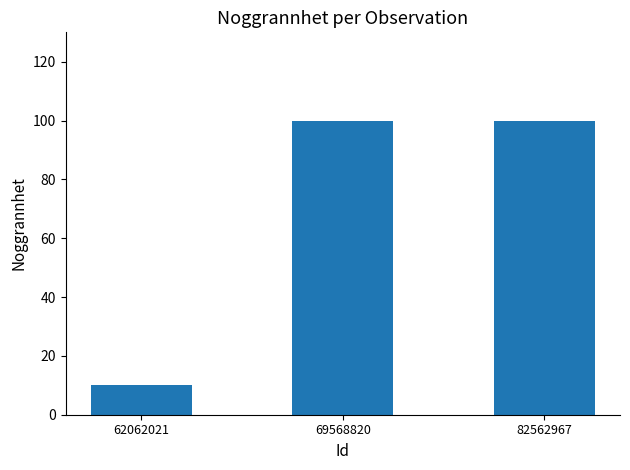

What value does the data have at 82562967, to the nearest 5?

100